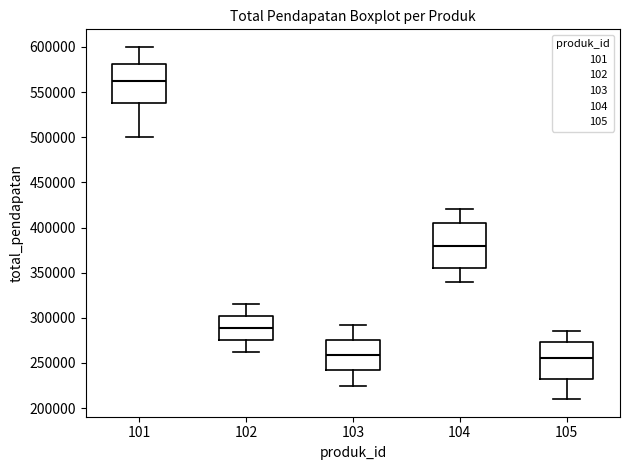

Comparing the boxes themselves (not the whiskers), which one is the tallest?

104